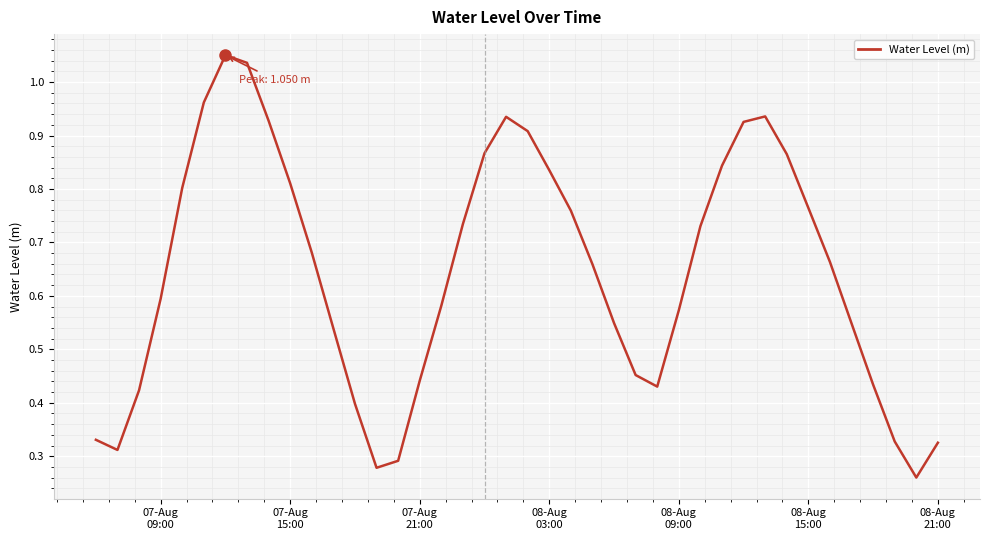

Reading right to left, extract all data points from this chart.

0.3	0.3	0.3	0.4	0.5	0.7	0.8	0.9	0.9	0.9	0.8	0.7	0.6	0.4	0.5	0.5	0.7	0.8	0.8	0.9	0.9	0.9	0.7	0.6	0.4	0.3	0.3	0.4	0.5	0.7	0.8	0.9	1.0	1.1	1.0	0.8	0.6	0.4	0.3	0.3